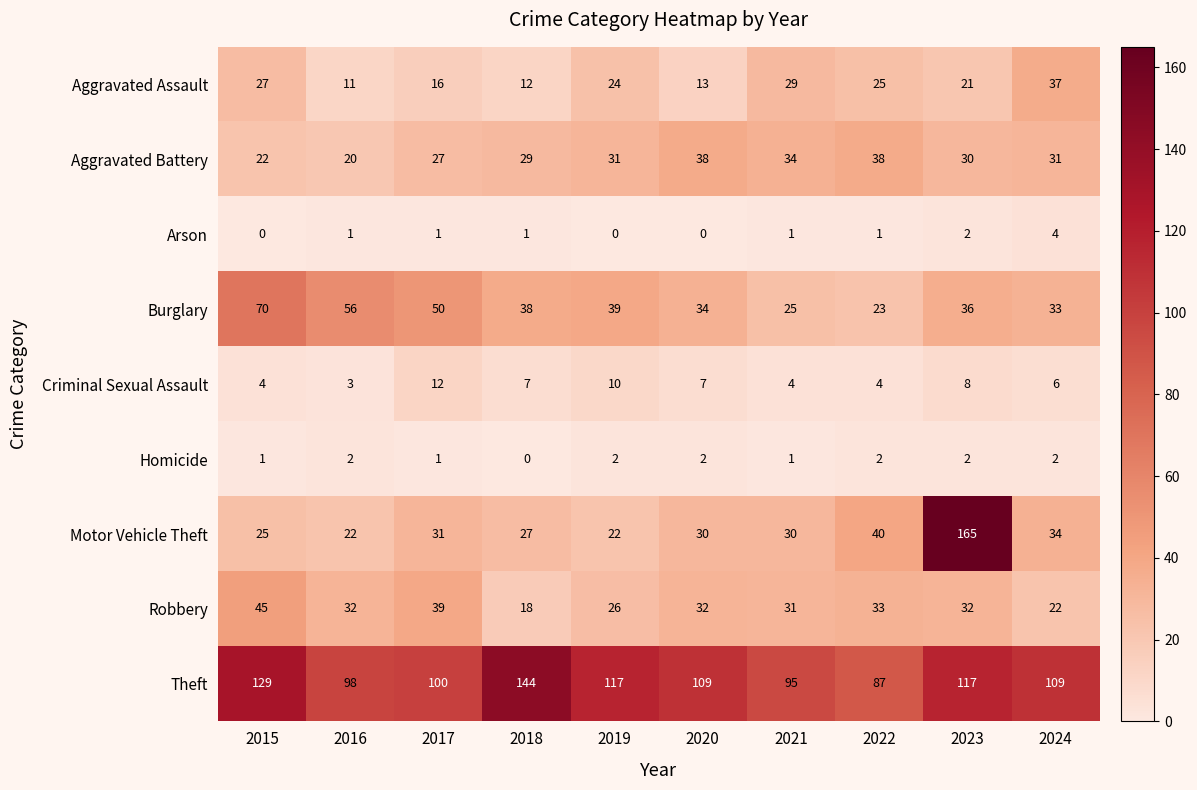

True or false: Arson has a value of 2 at 2023.

True